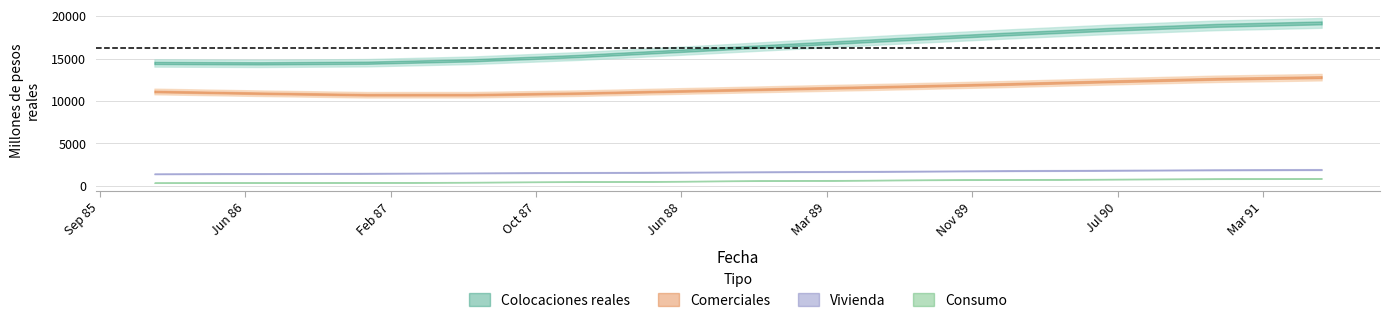

What is the label of the 4th point from the left?

01-07-1987